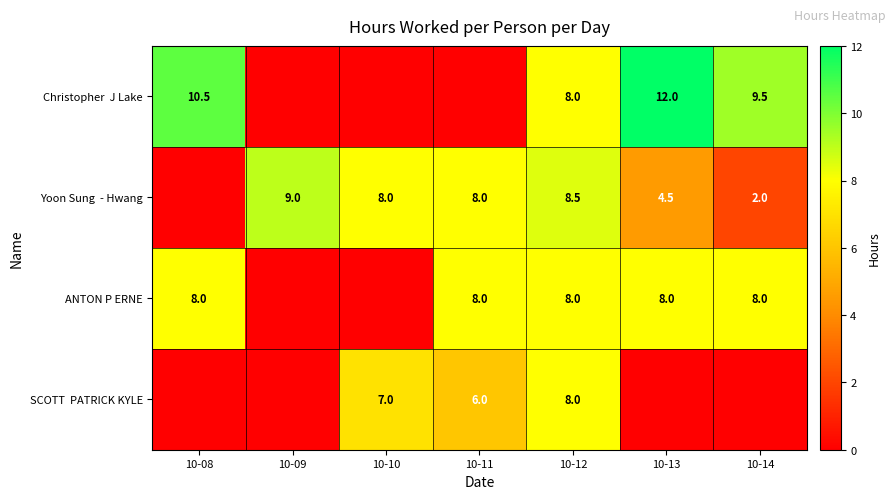

At which category is the sum across all series the highest?

10-12